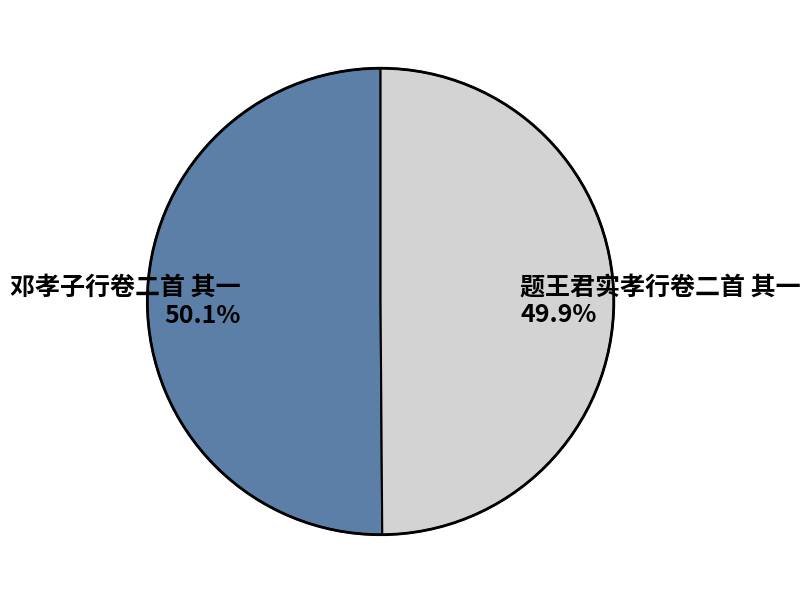

Approximately how many times larger is the value at 邓孝子行卷二首 其一 50.1% compared to 题王君实孝行卷二首 其一 49.9%?

1.0